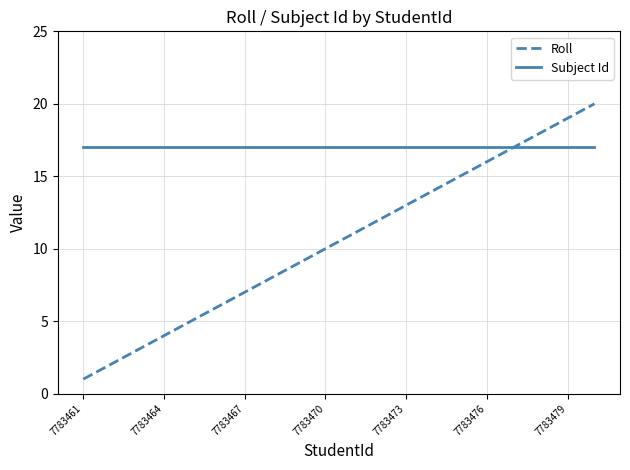

Count the number of categories in the chart.

20